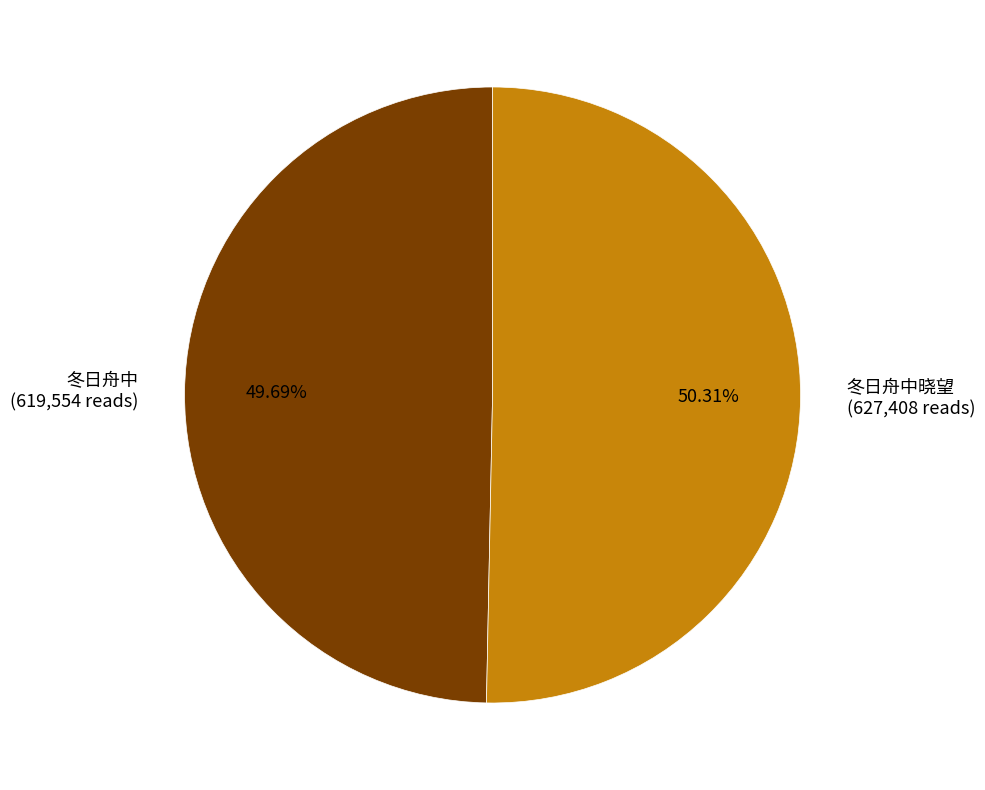

How much of the chart is everything except 冬日舟中晓望?

49.7%